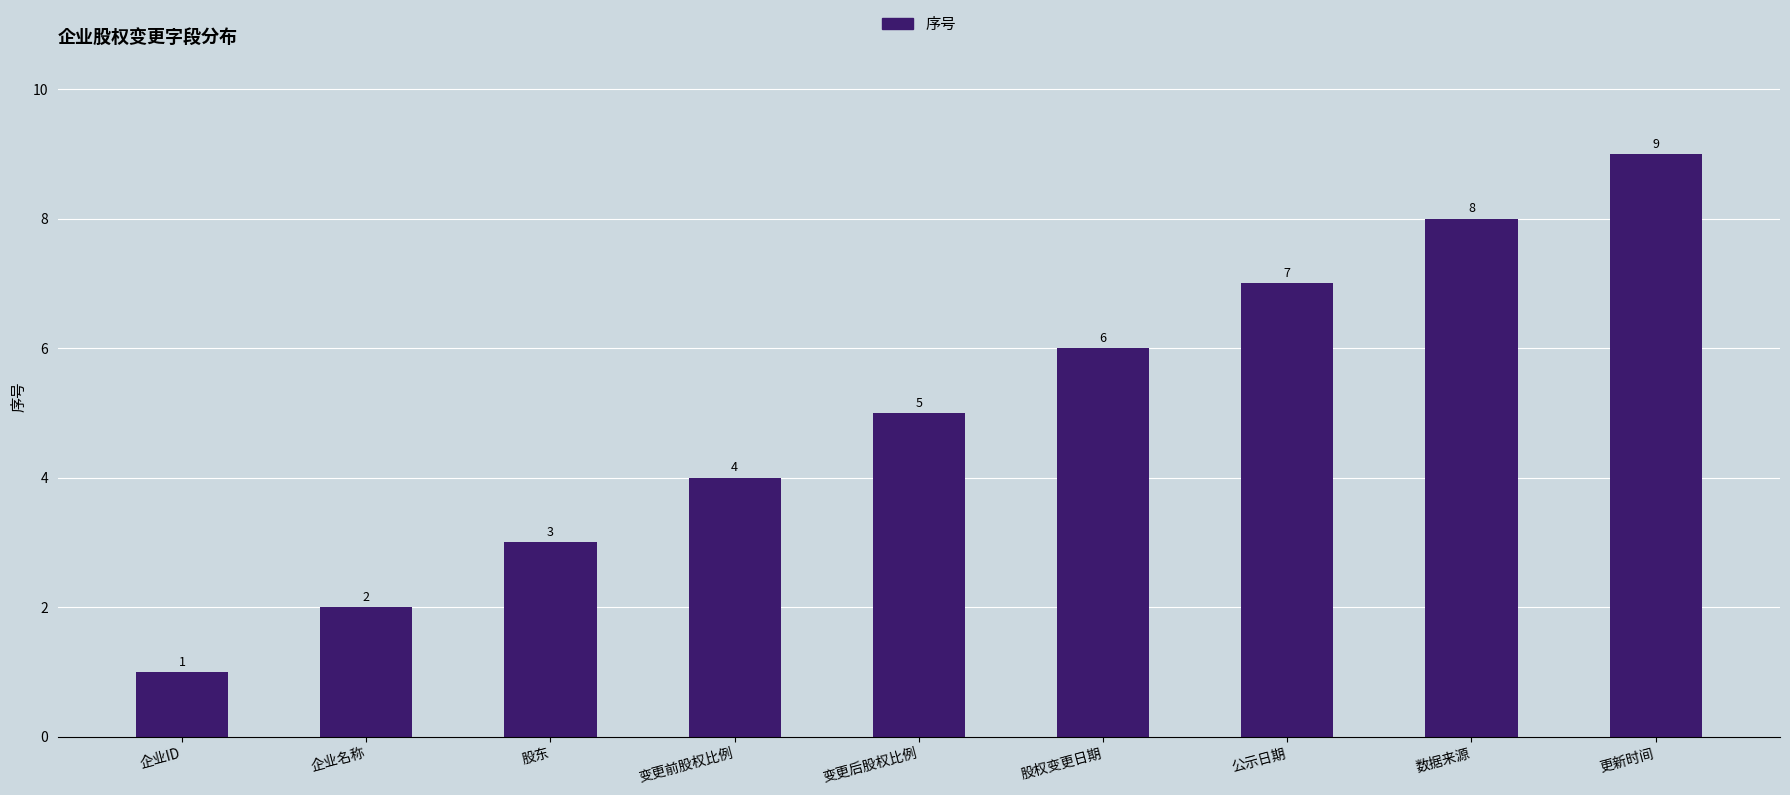

What is the average value?

5